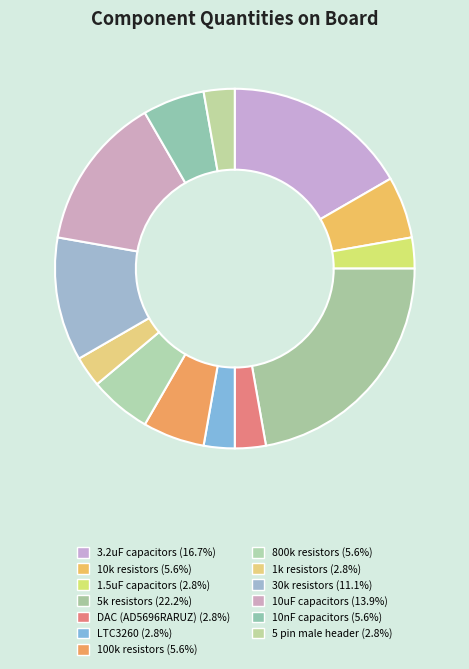

Between 30k resistors and 10k resistors, which is larger?

30k resistors